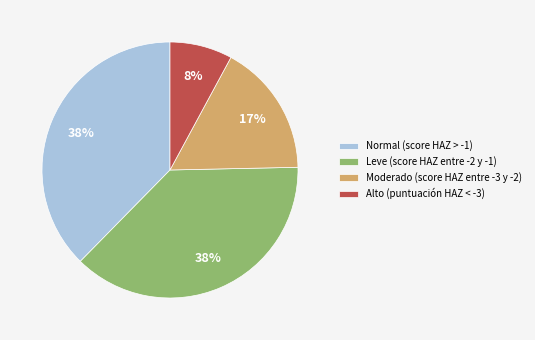

How many slices are in this pie chart?

4